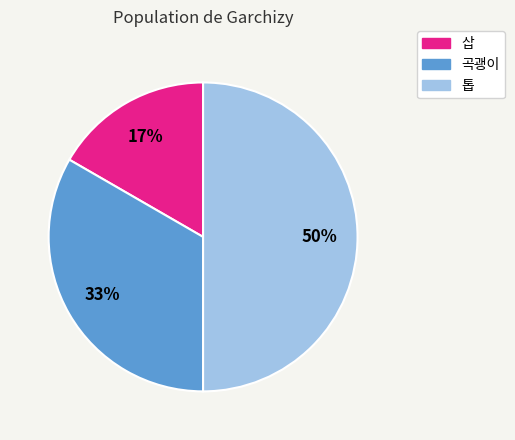

Which slice is the smallest?

삽